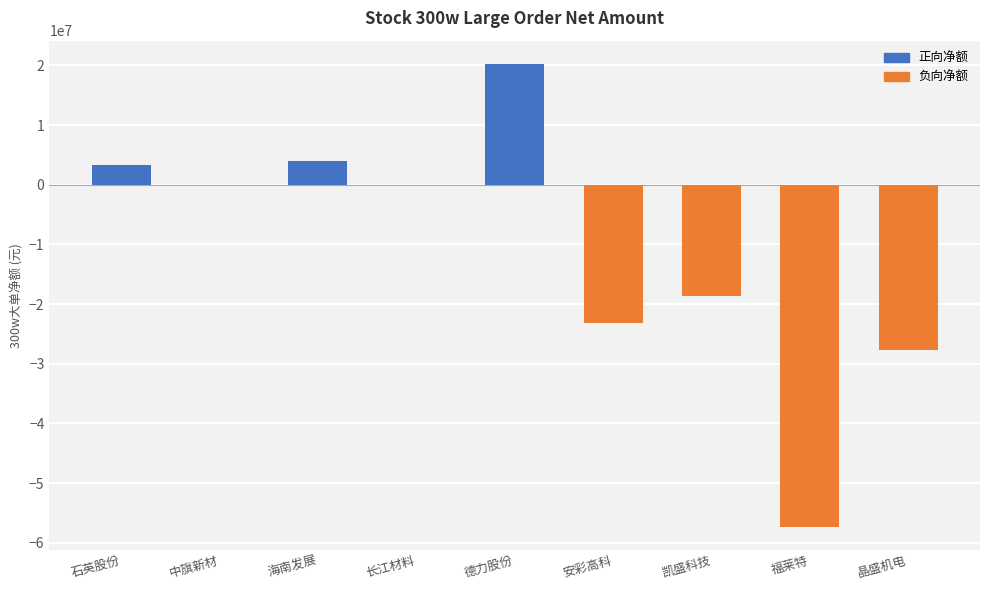

What position from the right is 德力股份?

5